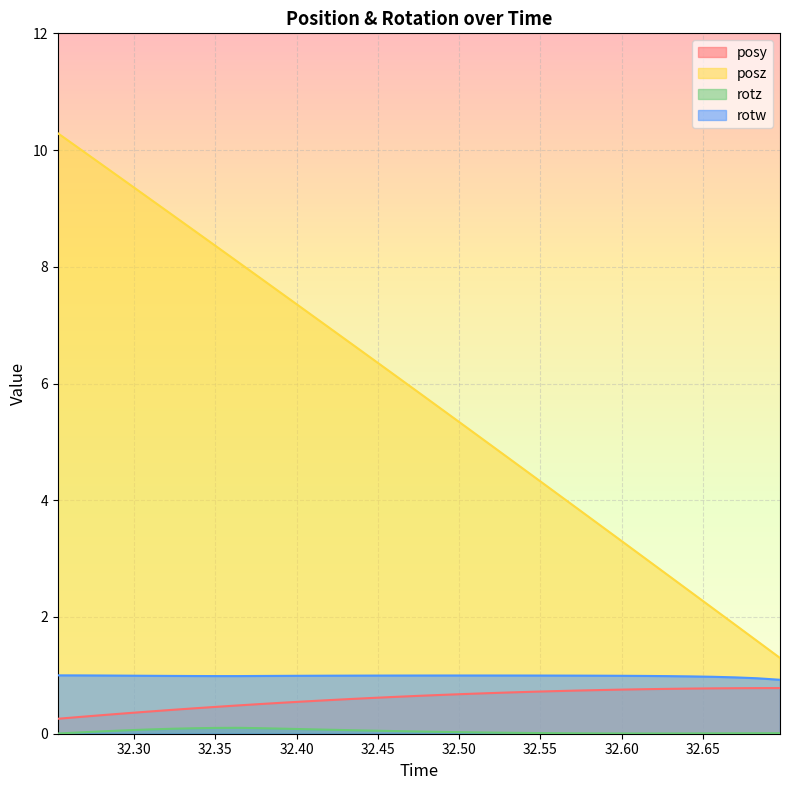

Reading left to right, what are all the values shown in this chart?

posy: 0.3	0.3	0.3	0.3	0.4	0.4	0.4	0.5	0.5	0.5	0.5	0.6	0.6	0.6	0.6	0.6	0.6	0.7	0.7	0.7	0.7	0.7	0.7	0.7	0.7	0.8	0.8	0.8	0.8	0.8	0.8	0.8	0.8
posz: 10.3	10.0	9.7	9.5	9.2	8.9	8.6	8.3	8.1	7.8	7.5	7.2	7.0	6.7	6.4	6.1	5.8	5.6	5.3	5.0	4.7	4.4	4.2	3.9	3.6	3.3	3.0	2.7	2.4	2.2	1.9	1.6	1.3
rotz: 0.0	0.0	0.0	0.1	0.1	0.1	0.1	0.1	0.1	0.1	0.1	0.1	0.1	0.1	0.1	0.0	0.0	0.0	0.0	0.0	0.0	0.0	0.0	0.0	0.0	0.0	0.0	0.0	0.0	0.0	0.0	0.0	0.0
rotw: 1.0	1.0	1.0	1.0	1.0	1.0	1.0	1.0	1.0	1.0	1.0	1.0	1.0	1.0	1.0	1.0	1.0	1.0	1.0	1.0	1.0	1.0	1.0	1.0	1.0	1.0	1.0	1.0	1.0	1.0	1.0	0.9	0.9